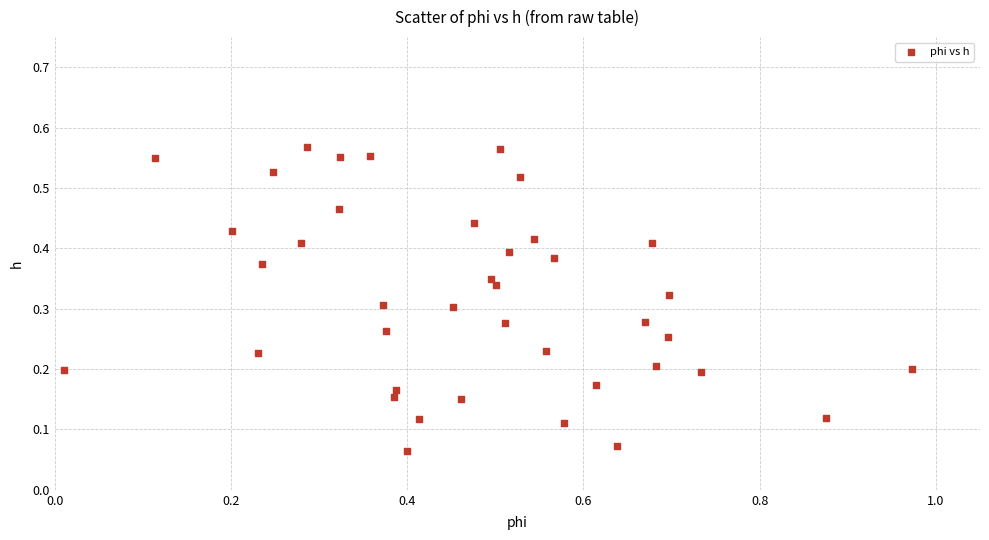

What is the range of X values (max minus min)?

1.0